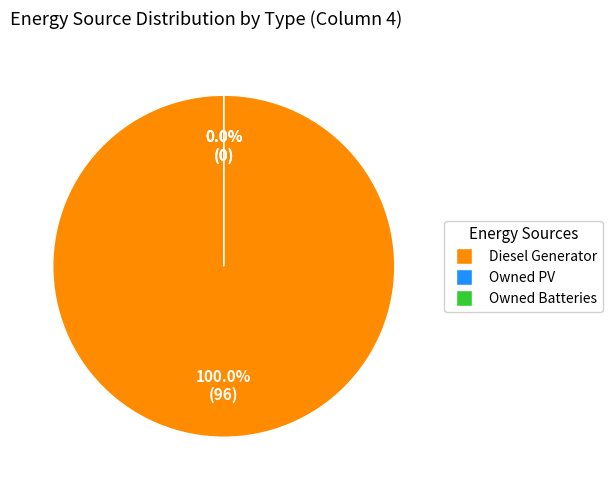

Is the sum of Owned Batteries and Diesel Generator greater than half?

Yes